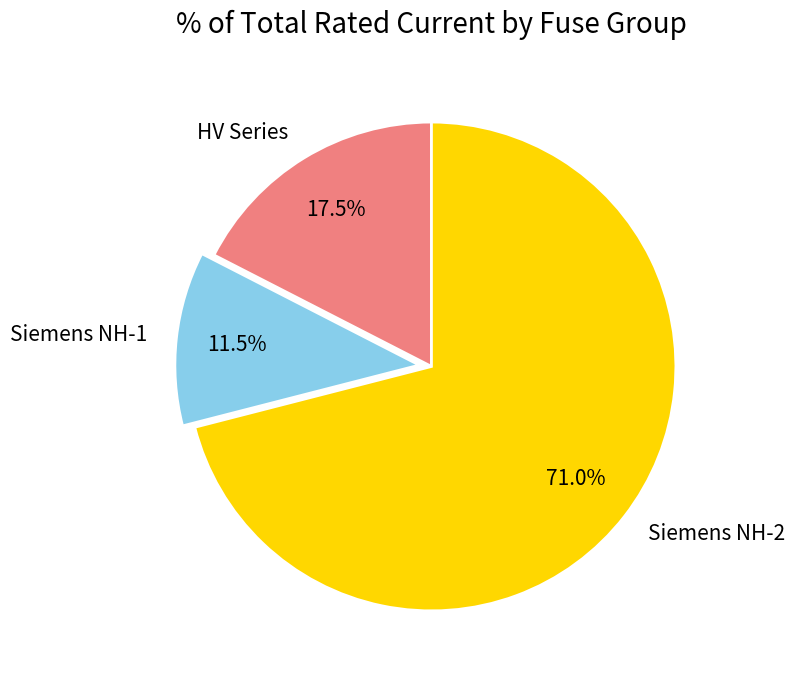

Is there a majority slice in this chart?

Yes